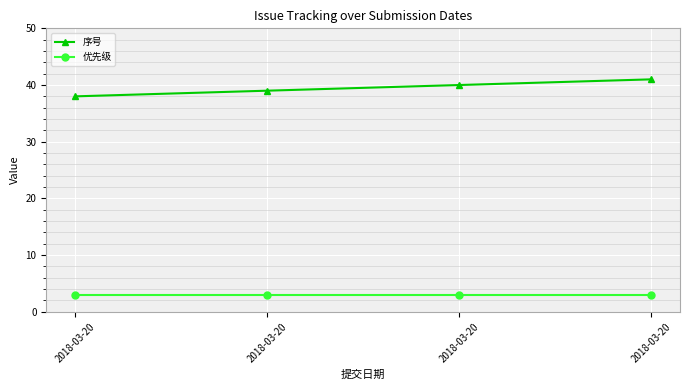

Which series has the widest spread of values?

序号